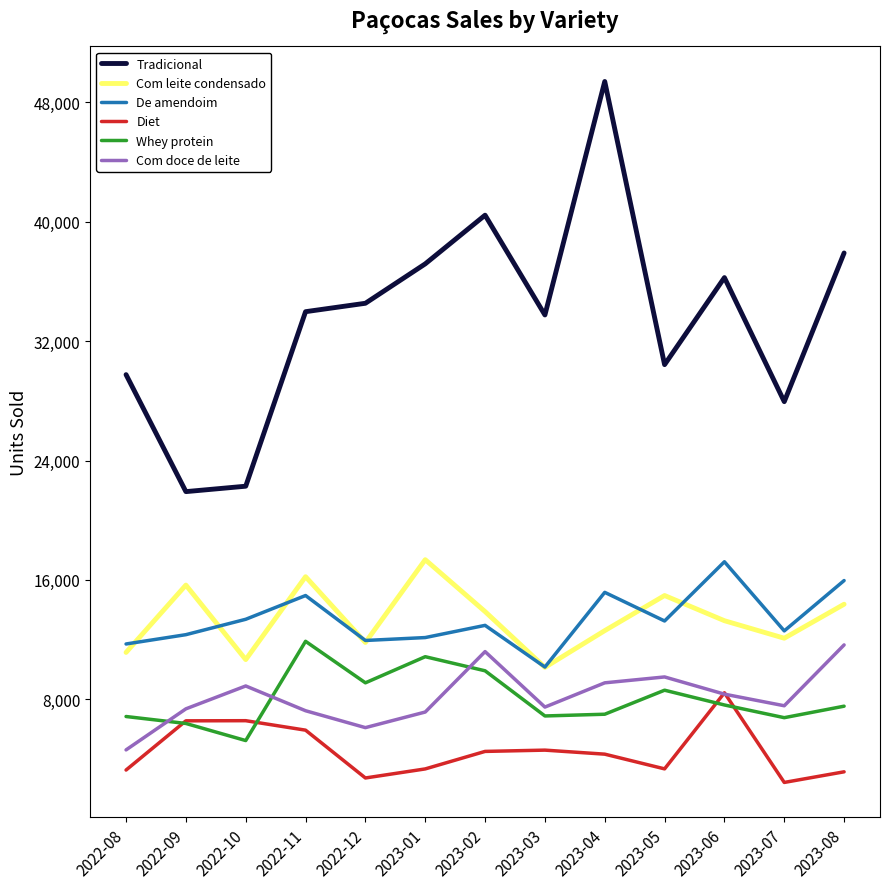

How many lines are shown in the chart?

6